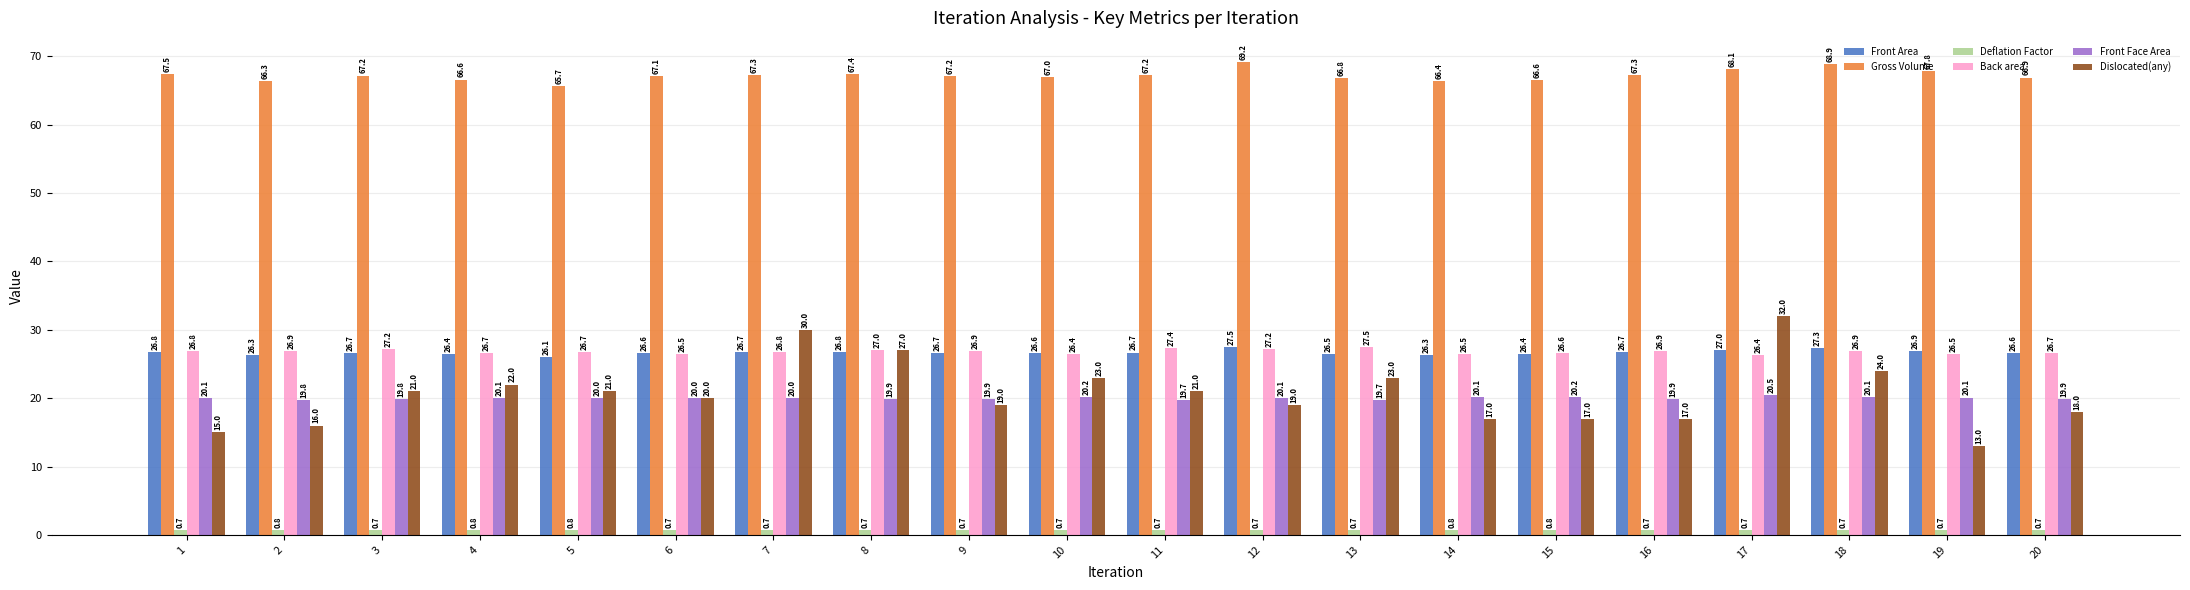

How many bars are there in total?

120